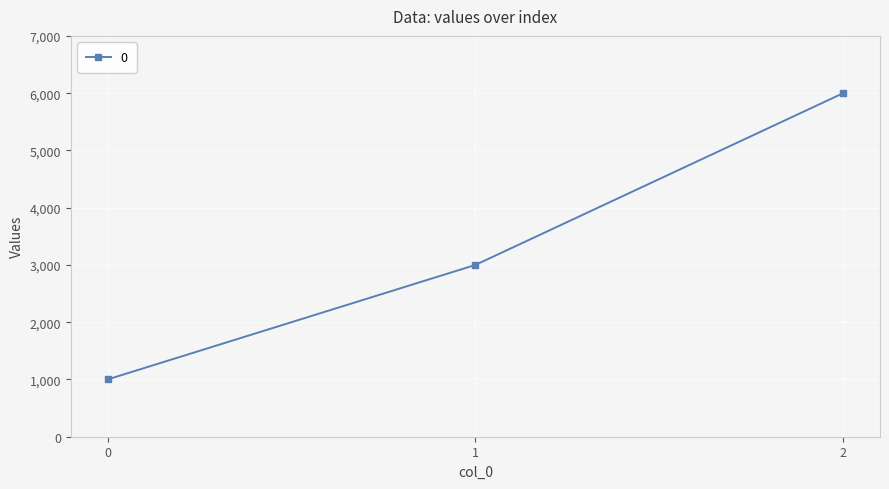

The value at 1 is 3900. True or false?

False